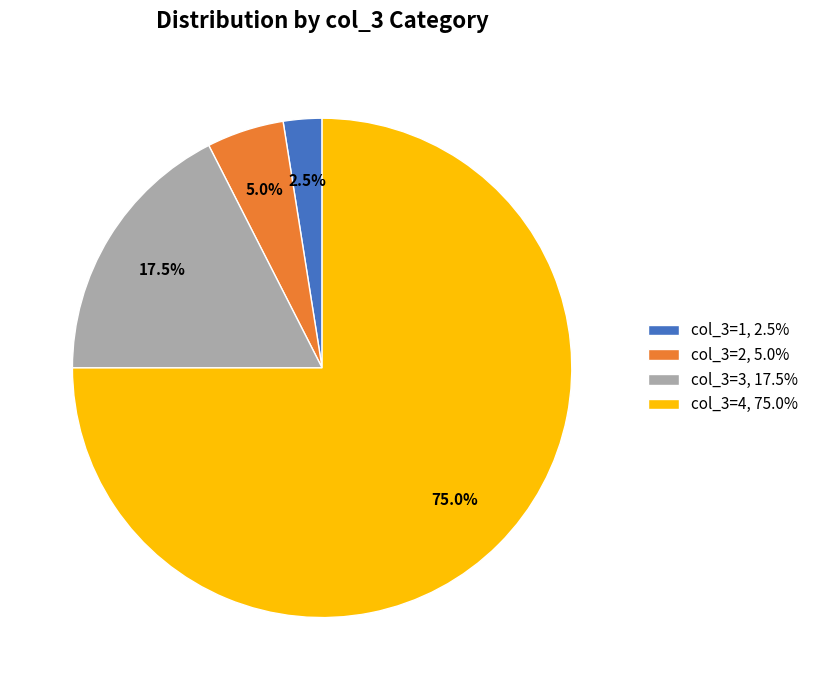

Which category has the biggest portion of the pie?

col_3=4, 75.0%